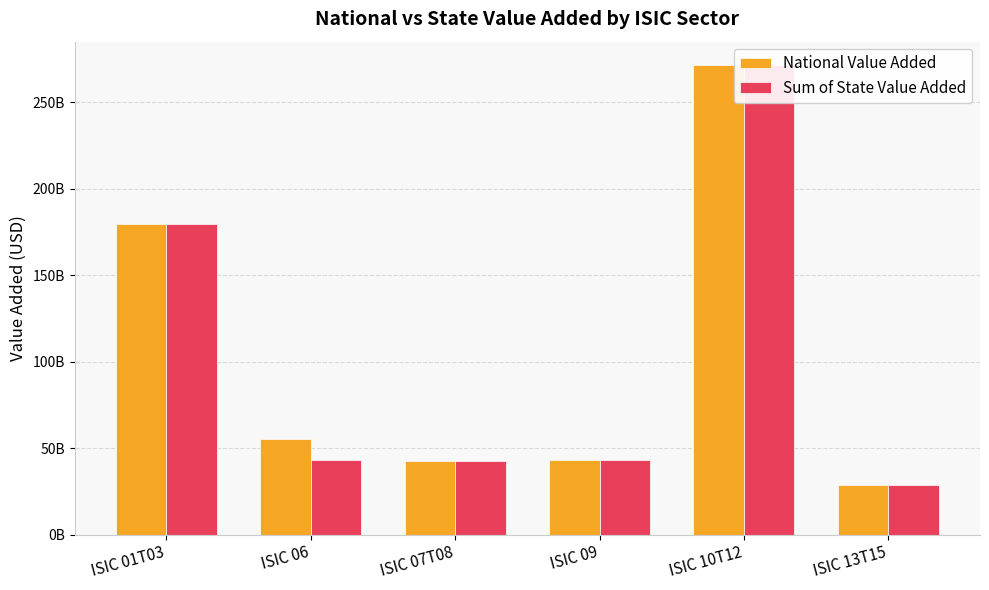

Is it true that National Value Added equals 94881848527.5 at ISIC 06?

False